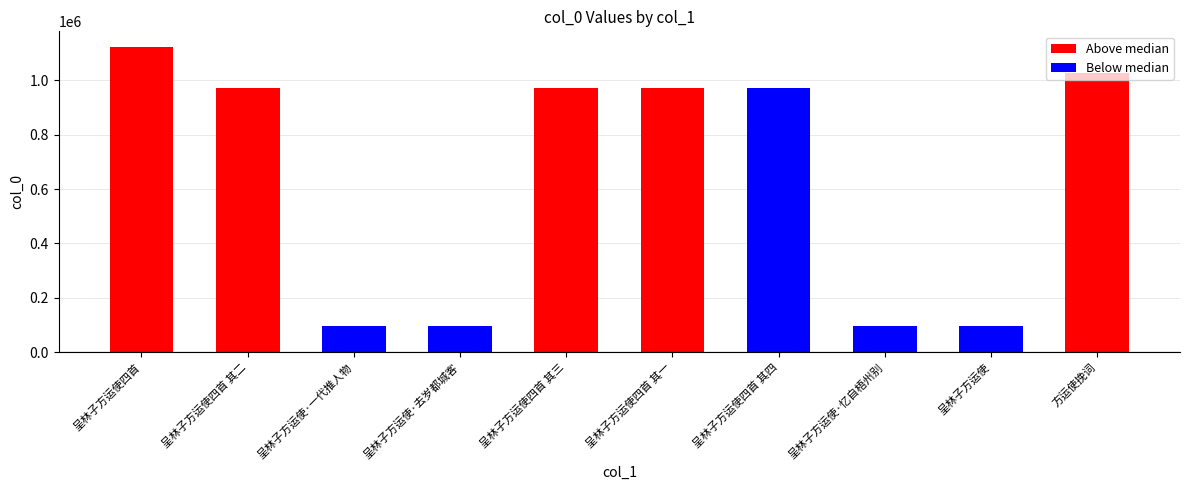

What is the greatest value displayed?

1123644